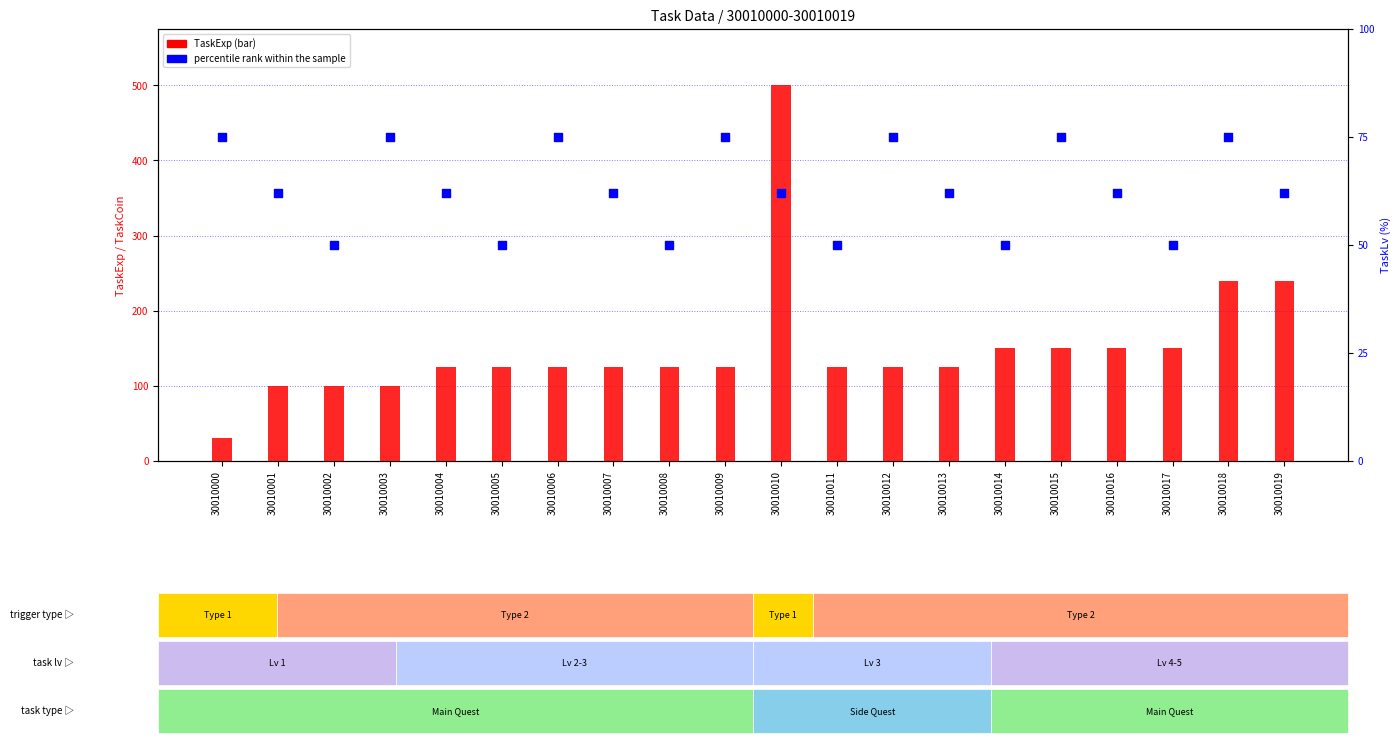

Which series reaches the maximum Y coordinate?

TaskExp